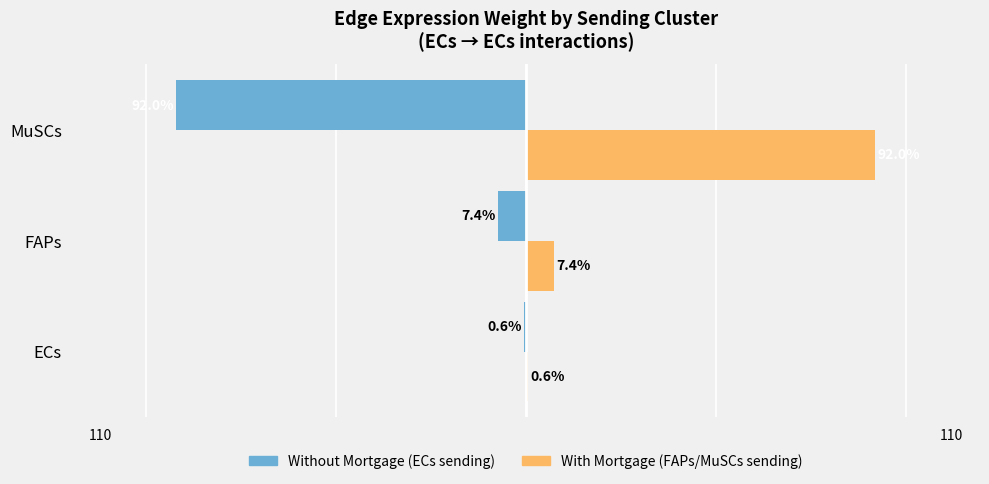

At which category does the chart reach its peak across all series?

MuSCs